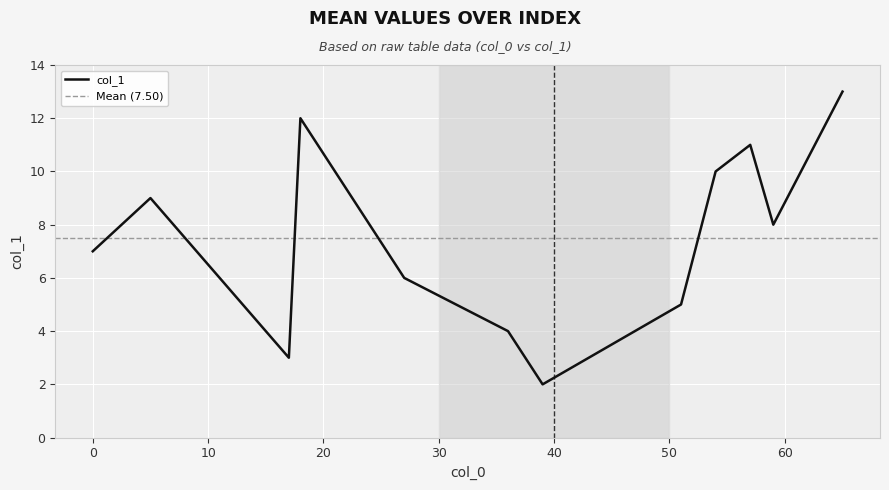

How many data points are less than 8?

6